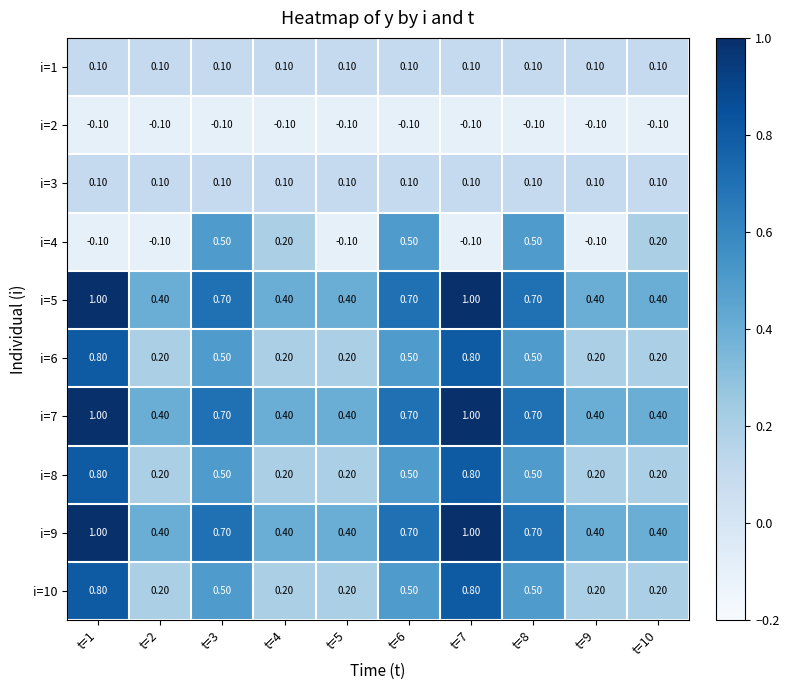

What is the total value across all series at t=2?

1.8